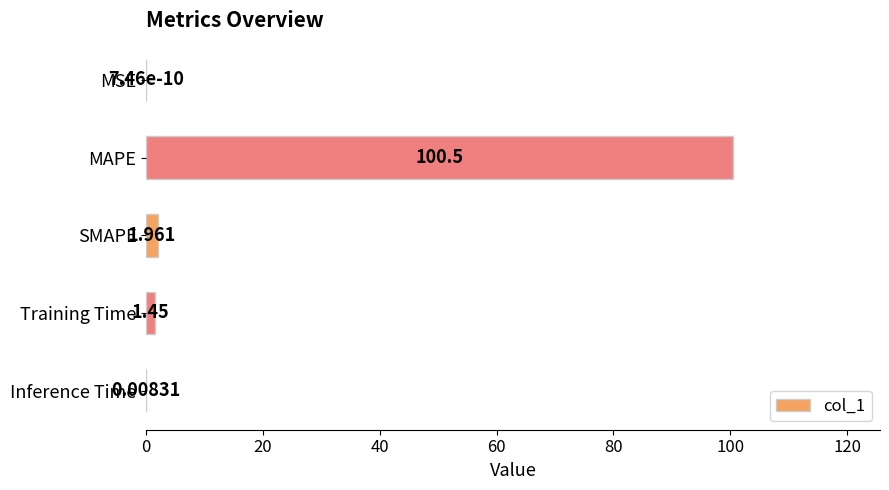

Where is the data nearest to the value 50?

SMAPE